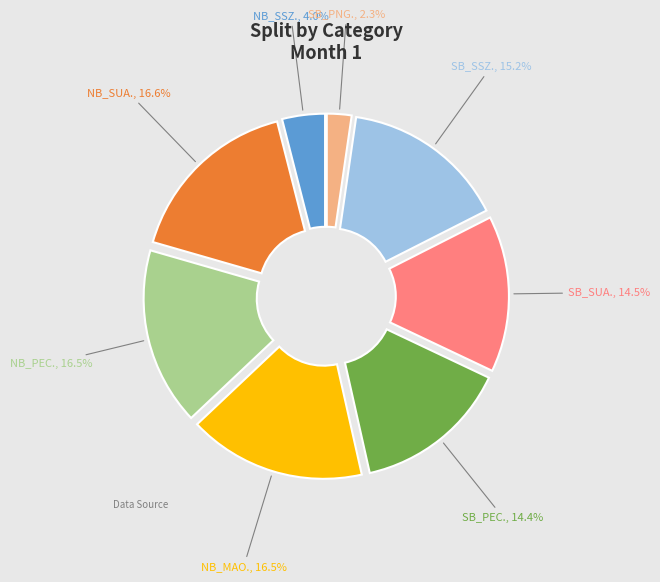

Which slice is the smallest?

SB_PNG.